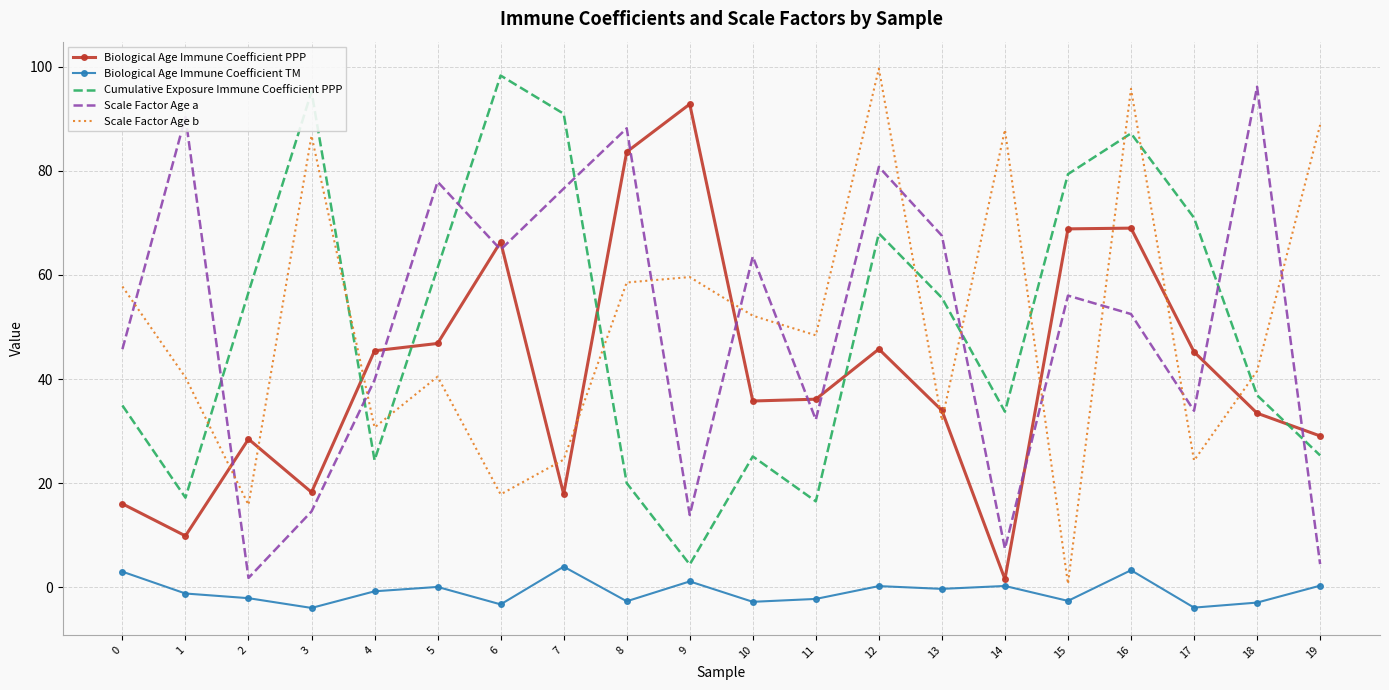

What is the average value of the Scale Factor Age b series?

50.2